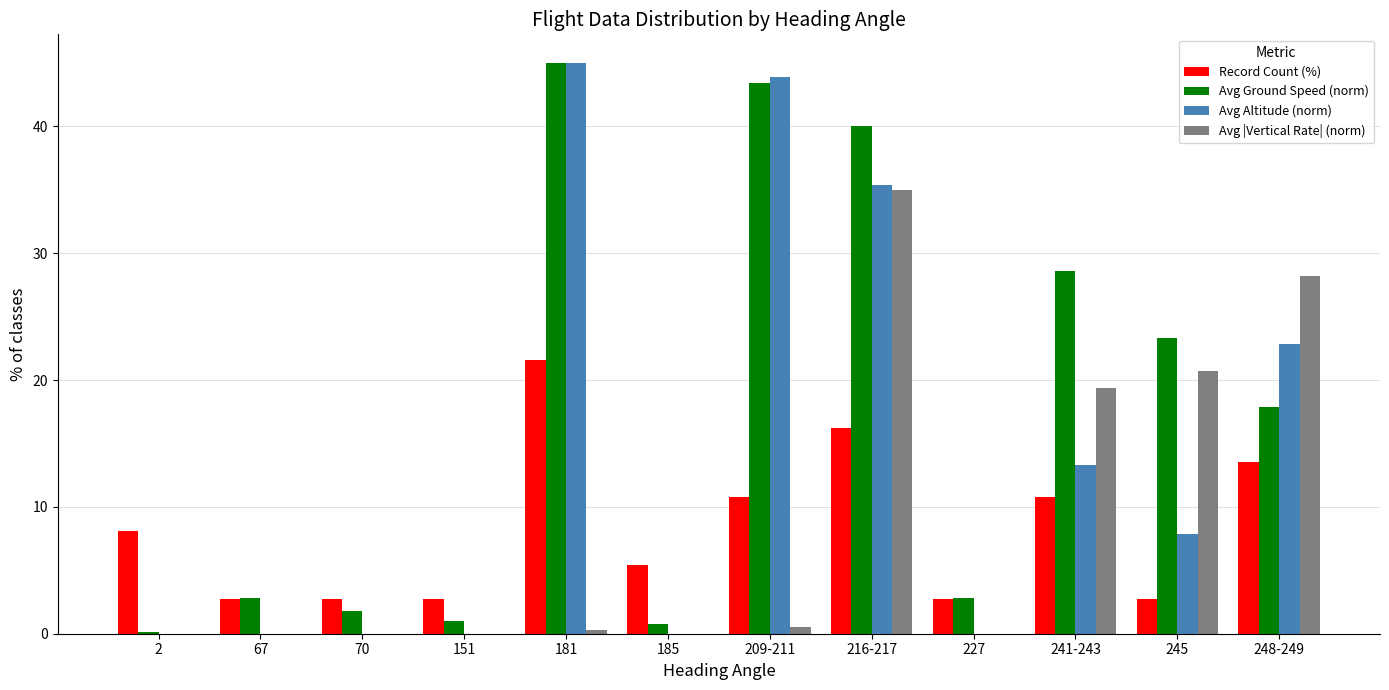

Which series changed the most between 181 and 216-217?

Avg |Vertical Rate| (norm)